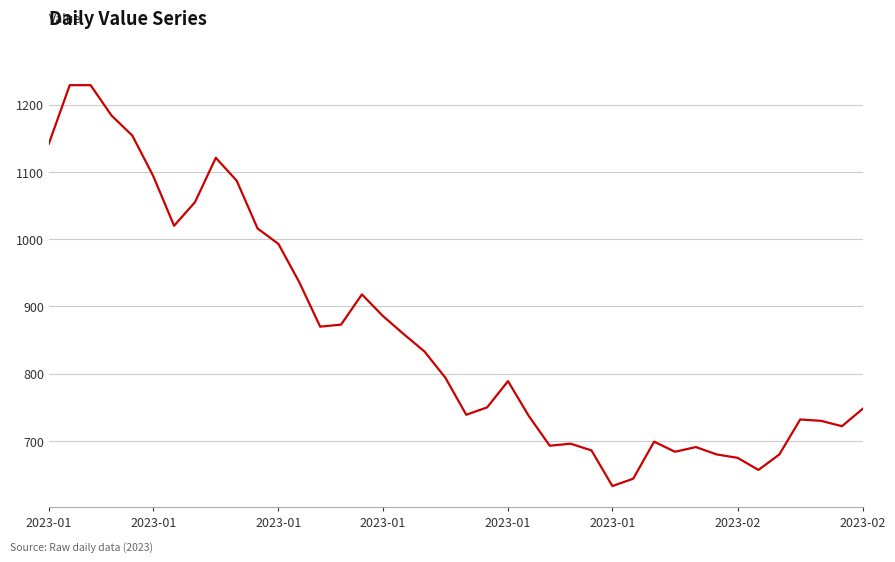

What is the minimum value shown in the chart?

633